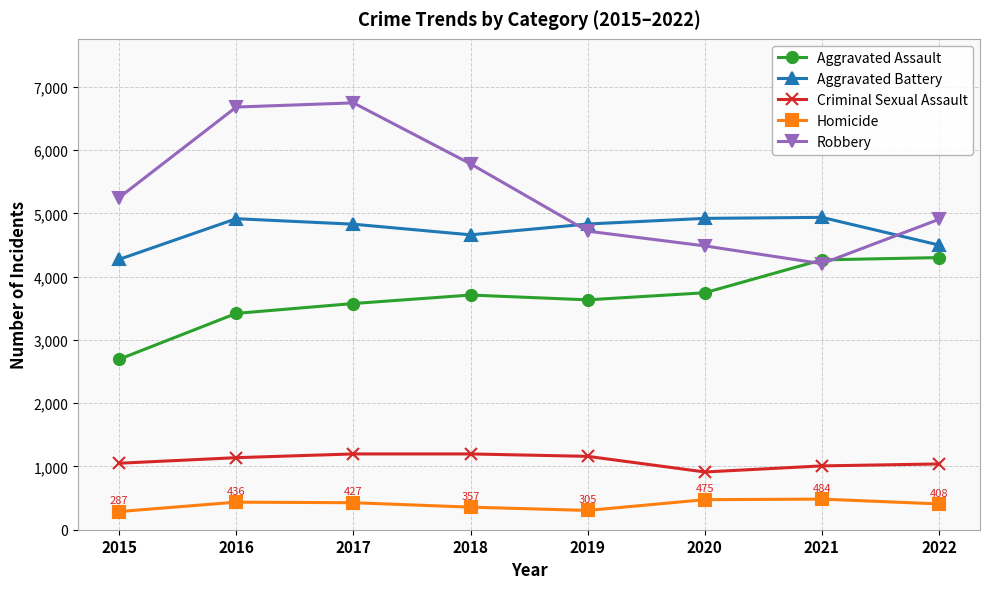

At which label does Robbery reach its minimum?

2021